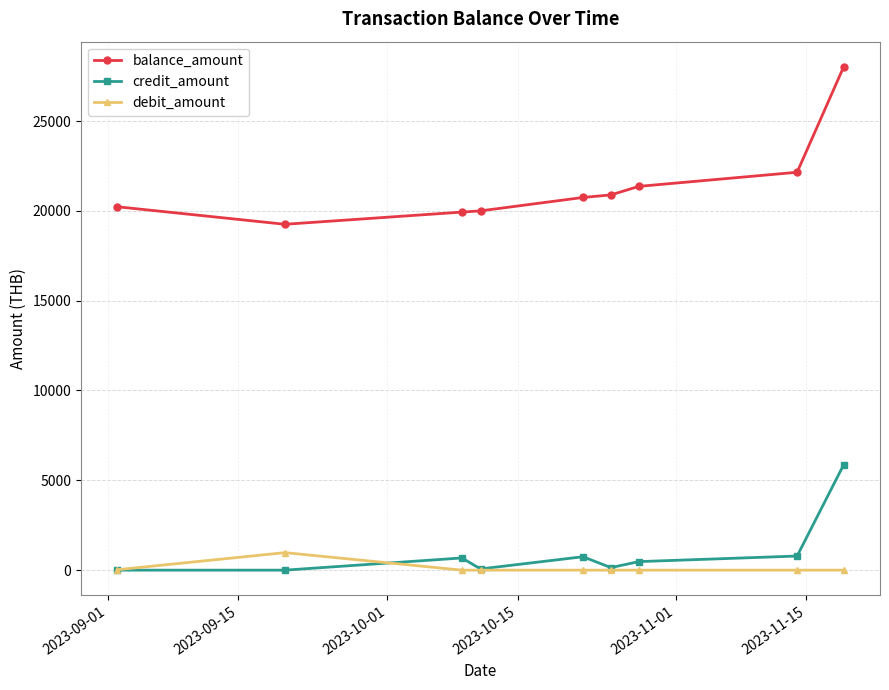

How many series are shown in this chart?

3